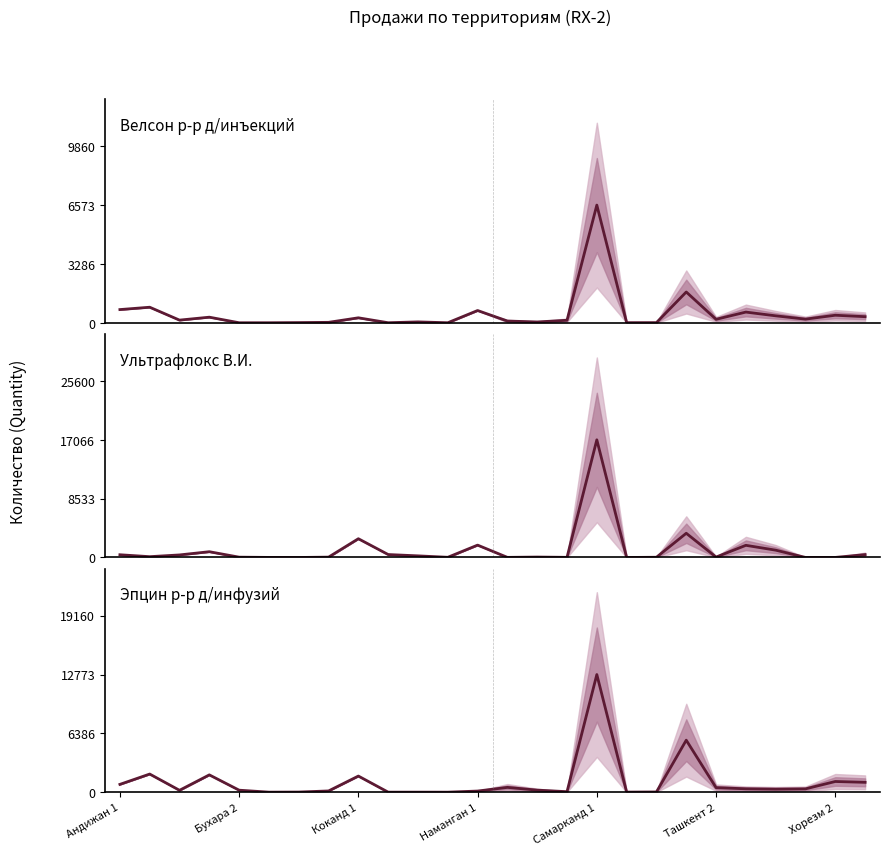

True or false: Эпцин р-р д/инфузий and Ультрафлокс В.И. cross at least once.

True